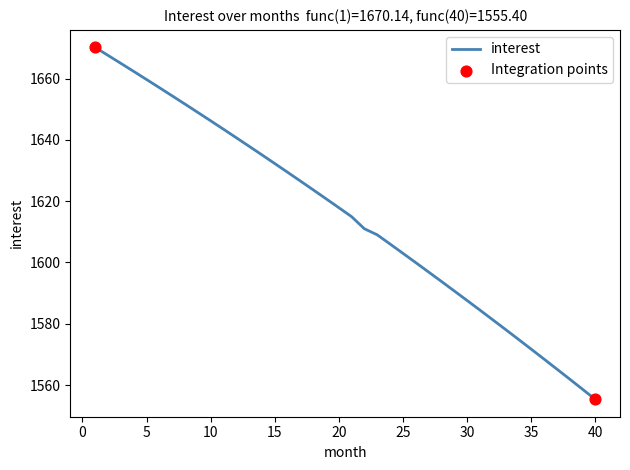

What is the difference between the maximum and minimum values?

114.7